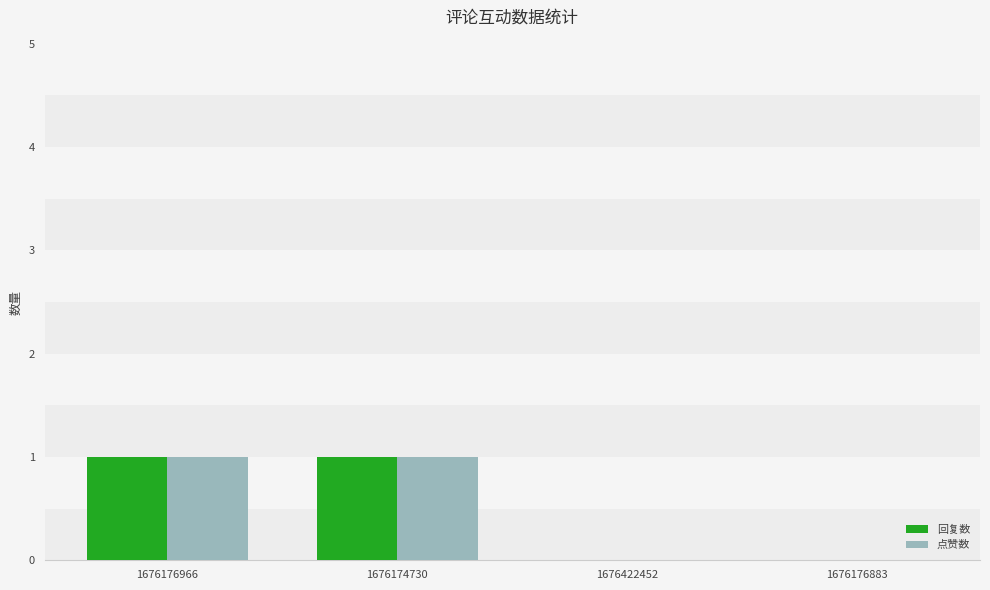

The value of 点赞数 at 1676176966 is 0. True or false?

False